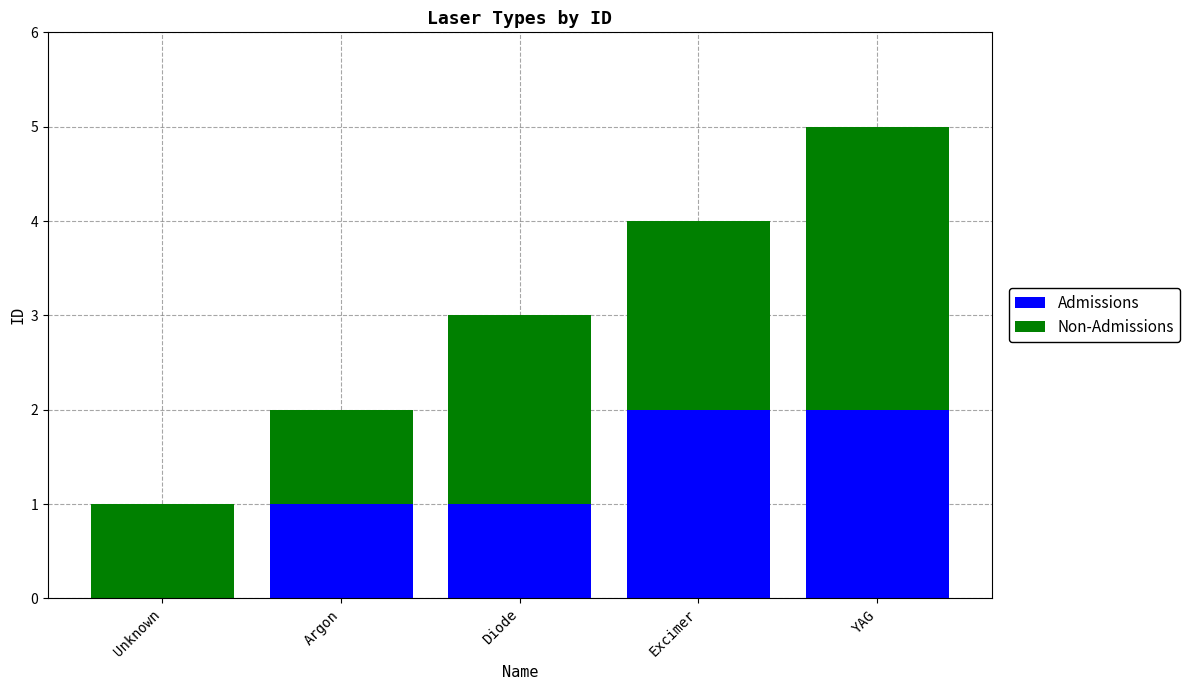

The value of Admissions at YAG is 2. True or false?

True